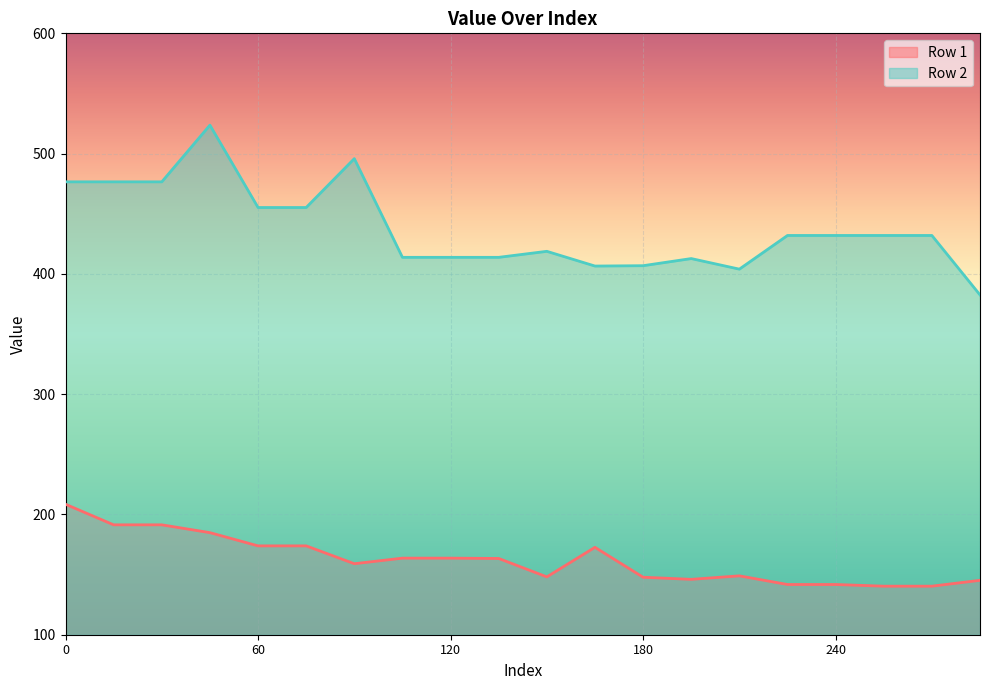

Between 120 and 165, which series saw the biggest shift?

Row 1